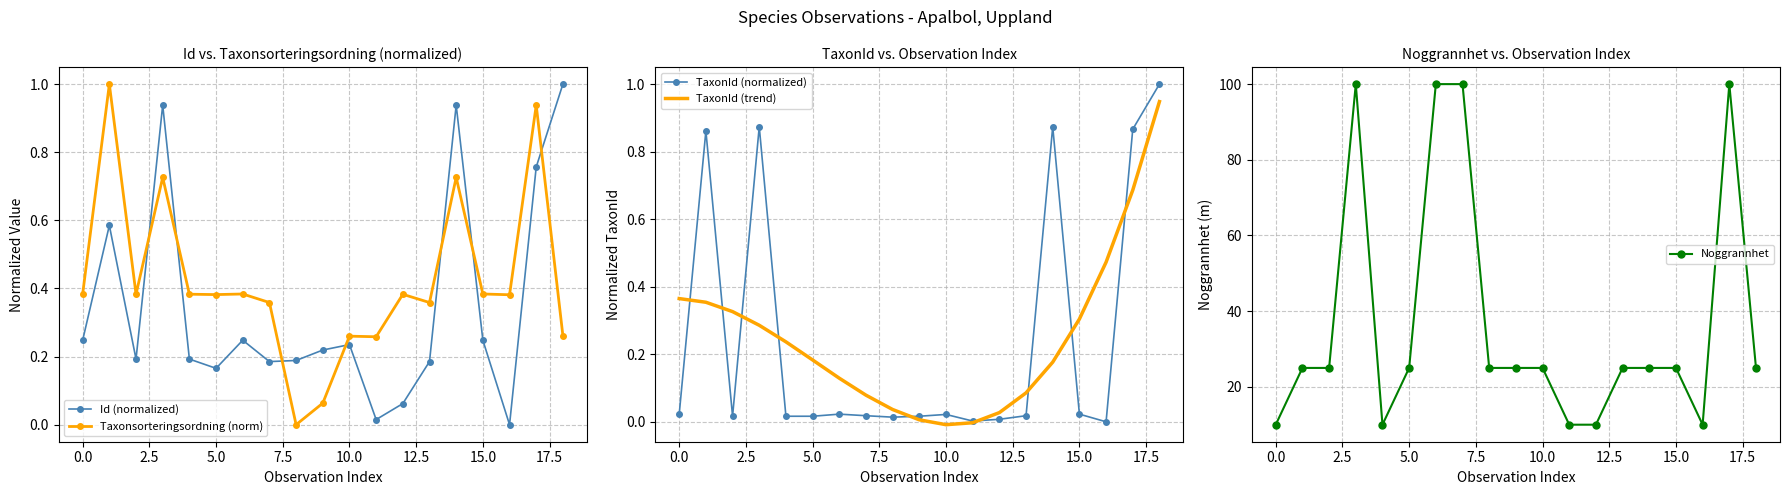

True or false: Noggrannhet has more than 0 interior local peaks.

True